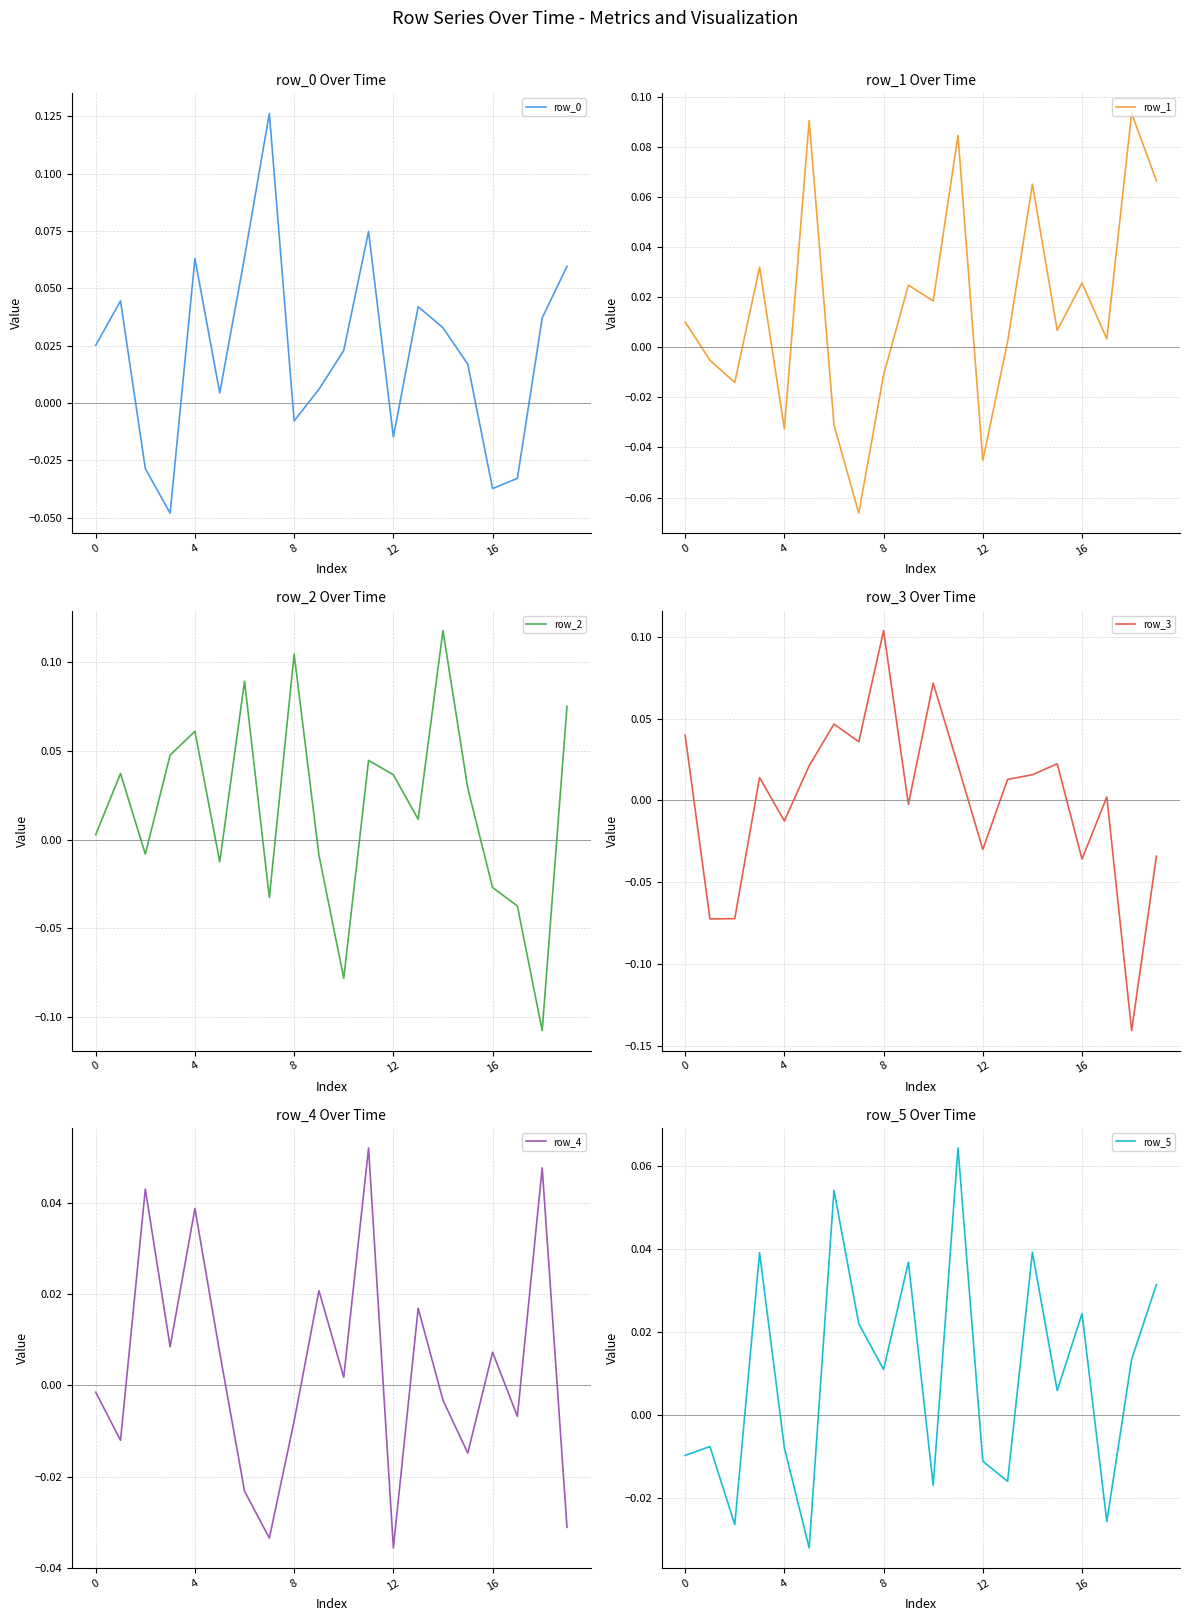

Reading right to left, extract all data points from this chart.

row_0: 0.1	0.0	-0.0	-0.0	0.0	0.0	0.0	-0.0	0.1	0.0	0.0	-0.0	0.1	0.1	0.0	0.1	-0.0	-0.0	0.0	0.0
row_1: 0.1	0.1	0.0	0.0	0.0	0.1	0.0	-0.0	0.1	0.0	0.0	-0.0	-0.1	-0.0	0.1	-0.0	0.0	-0.0	-0.0	0.0
row_2: 0.1	-0.1	-0.0	-0.0	0.0	0.1	0.0	0.0	0.0	-0.1	-0.0	0.1	-0.0	0.1	-0.0	0.1	0.0	-0.0	0.0	0.0
row_3: -0.0	-0.1	0.0	-0.0	0.0	0.0	0.0	-0.0	0.0	0.1	-0.0	0.1	0.0	0.0	0.0	-0.0	0.0	-0.1	-0.1	0.0
row_4: -0.0	0.0	-0.0	0.0	-0.0	-0.0	0.0	-0.0	0.1	0.0	0.0	-0.0	-0.0	-0.0	0.0	0.0	0.0	0.0	-0.0	-0.0
row_5: 0.0	0.0	-0.0	0.0	0.0	0.0	-0.0	-0.0	0.1	-0.0	0.0	0.0	0.0	0.1	-0.0	-0.0	0.0	-0.0	-0.0	-0.0